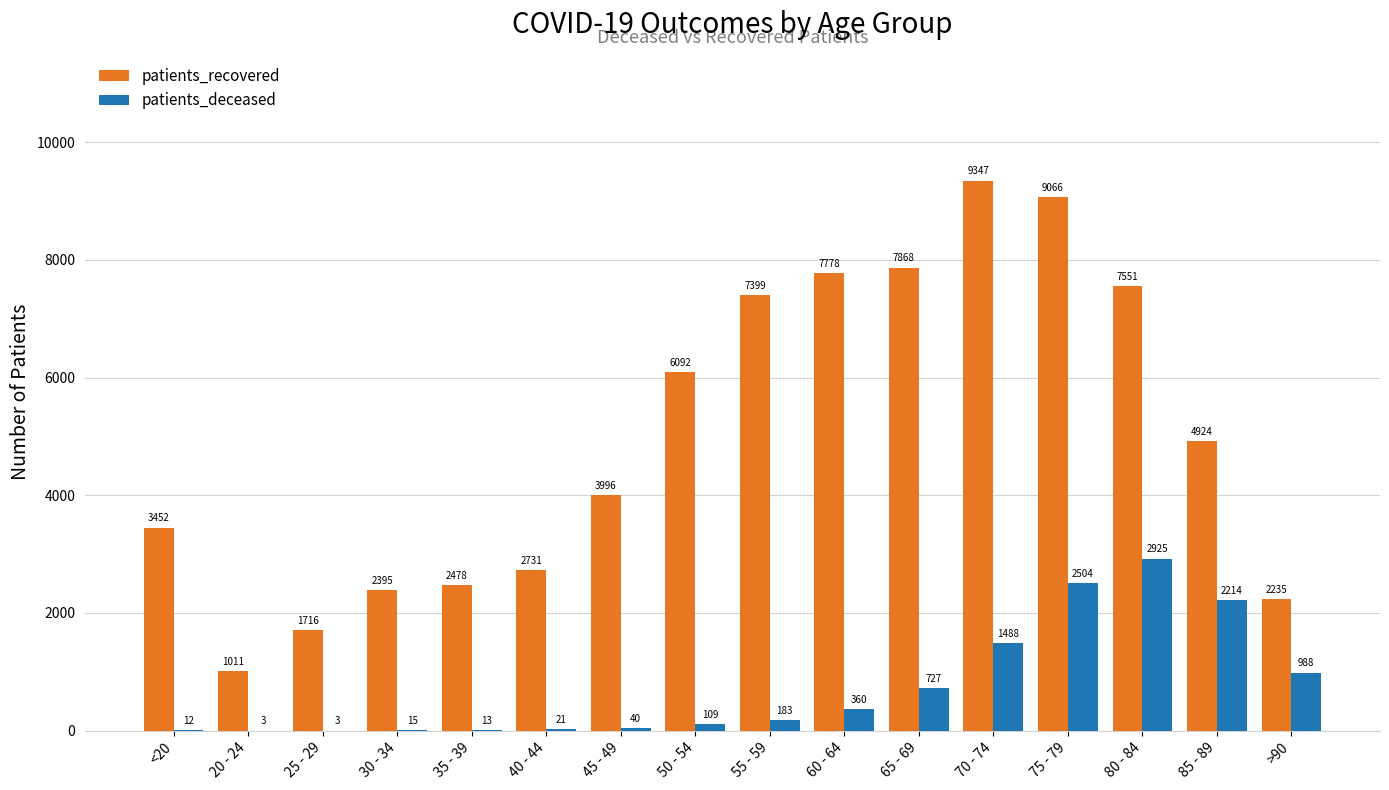

Between <20 and 35 - 39, which series saw the biggest shift?

patients_recovered